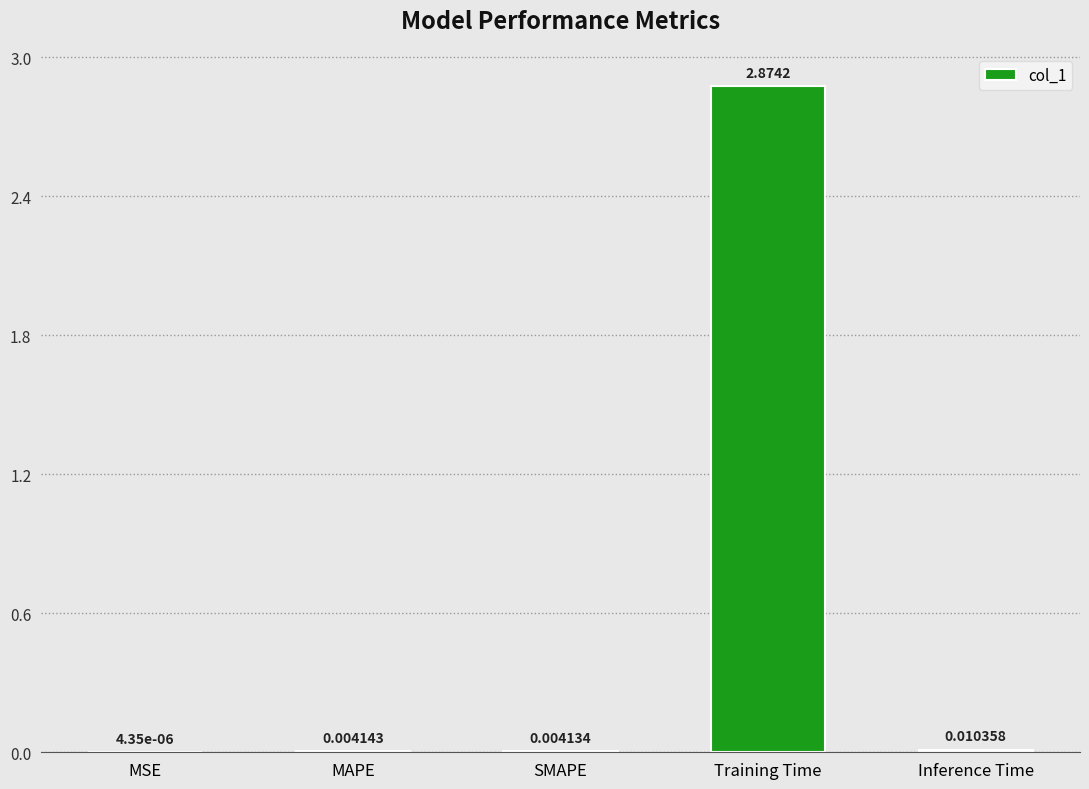

Which label corresponds to the largest value in the chart?

Training Time